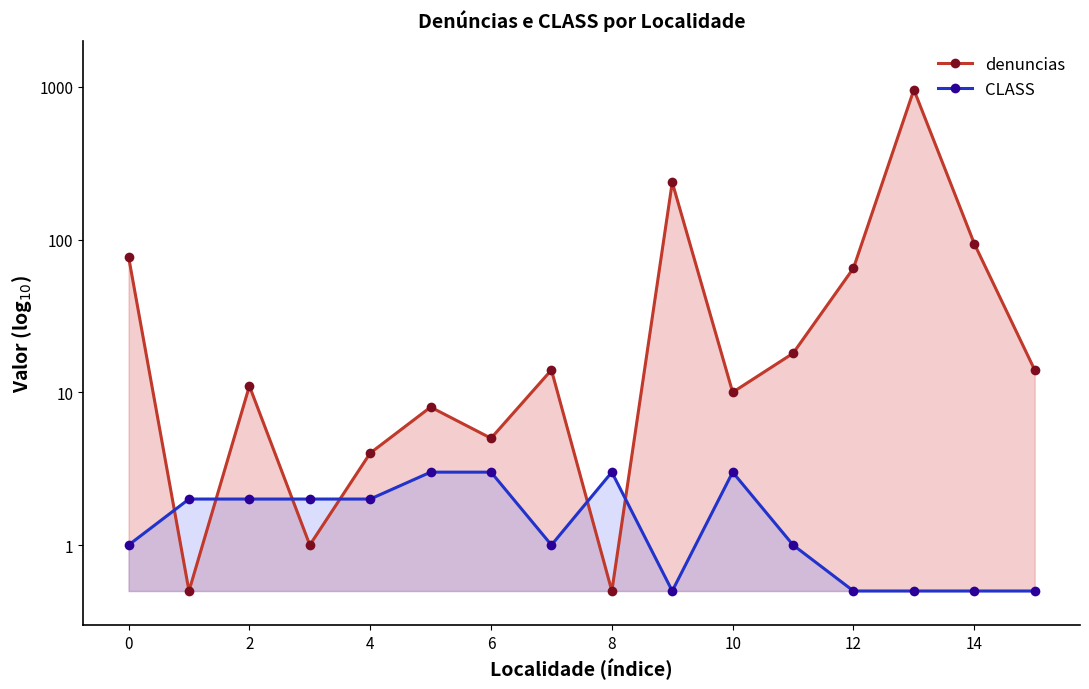

Rank the series by their average value, from highest to lowest.

denuncias, CLASS